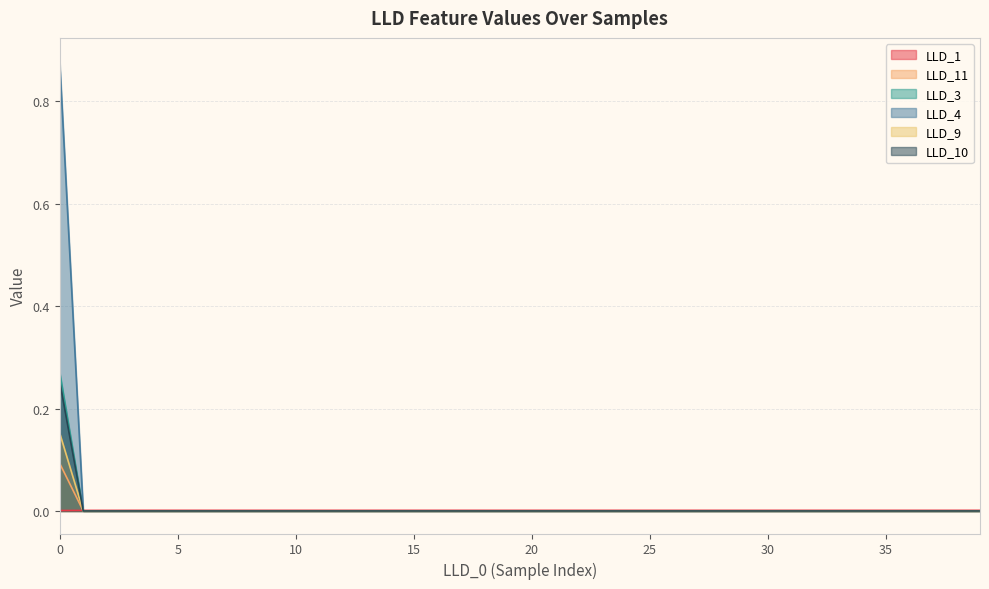

At how many categories does at least one series exceed 0?

40